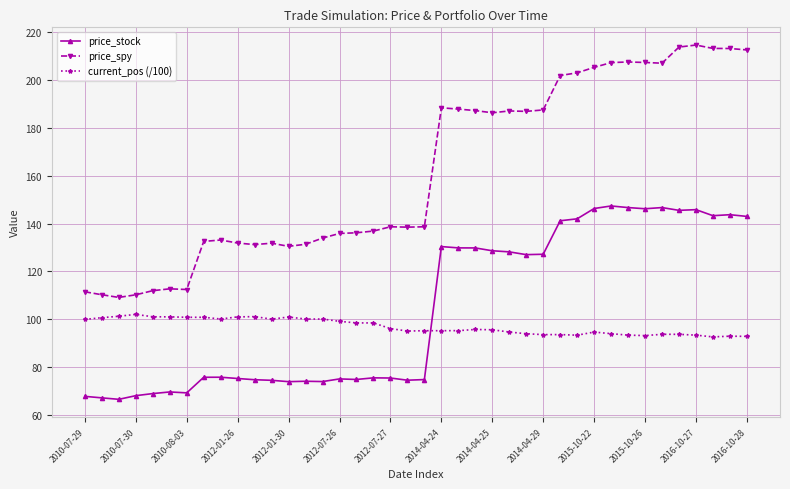

How many lines are shown in the chart?

3